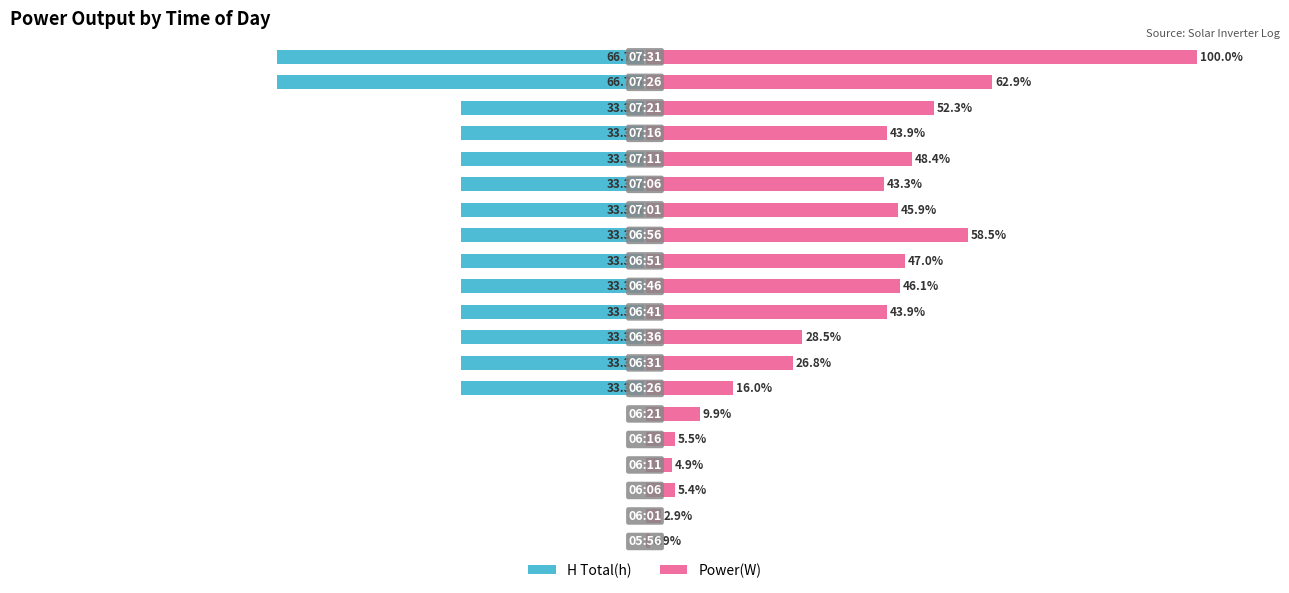

What is the average value of the H Total(h) series?

-26.6